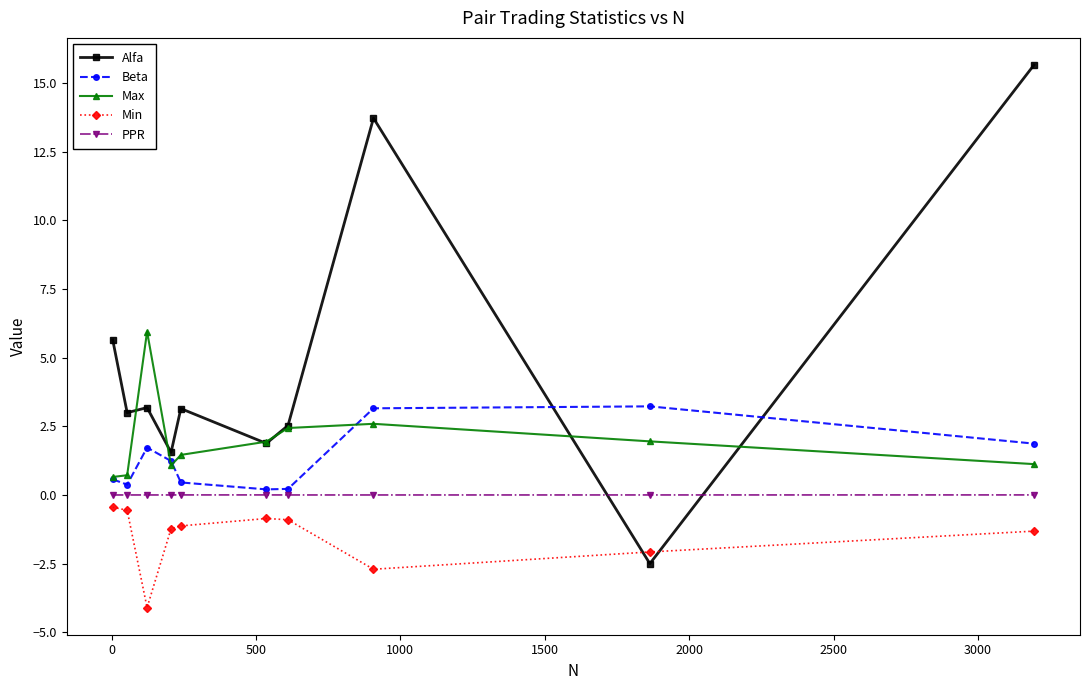

Which series has the widest spread of values?

Alfa